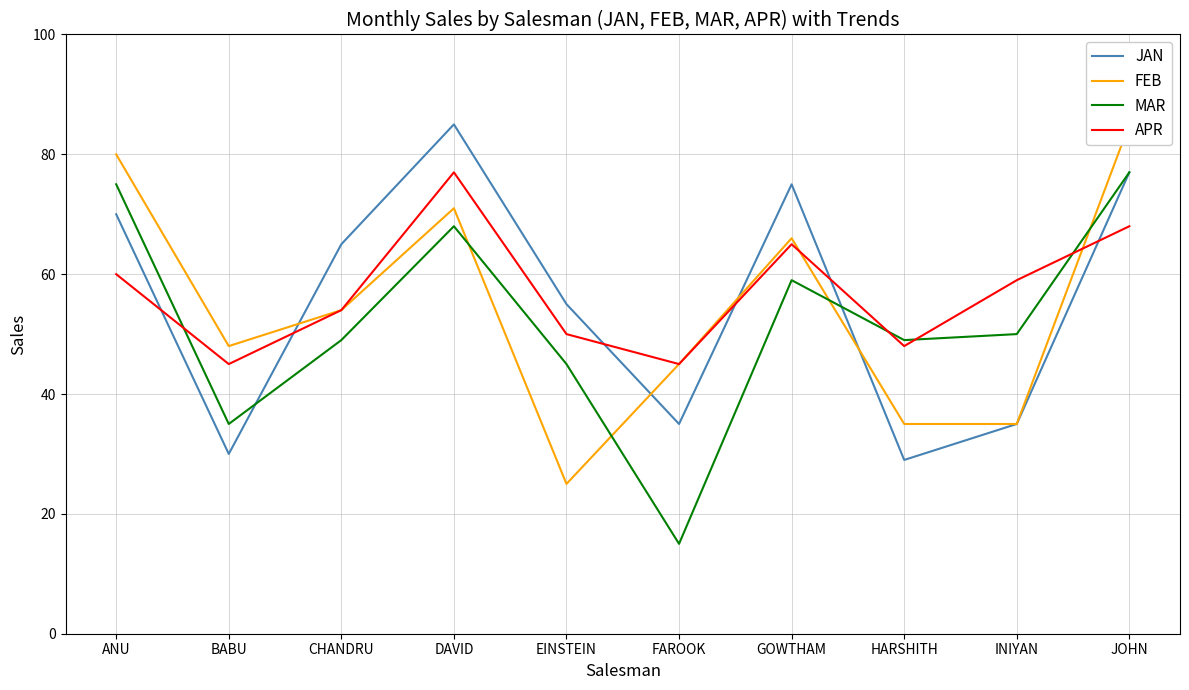

Reading right to left, transcribe all the data shown in this chart.

JAN: 77	35	29	75	35	55	85	65	30	70
FEB: 85	35	35	66	45	25	71	54	48	80
MAR: 77	50	49	59	15	45	68	49	35	75
APR: 68	59	48	65	45	50	77	54	45	60